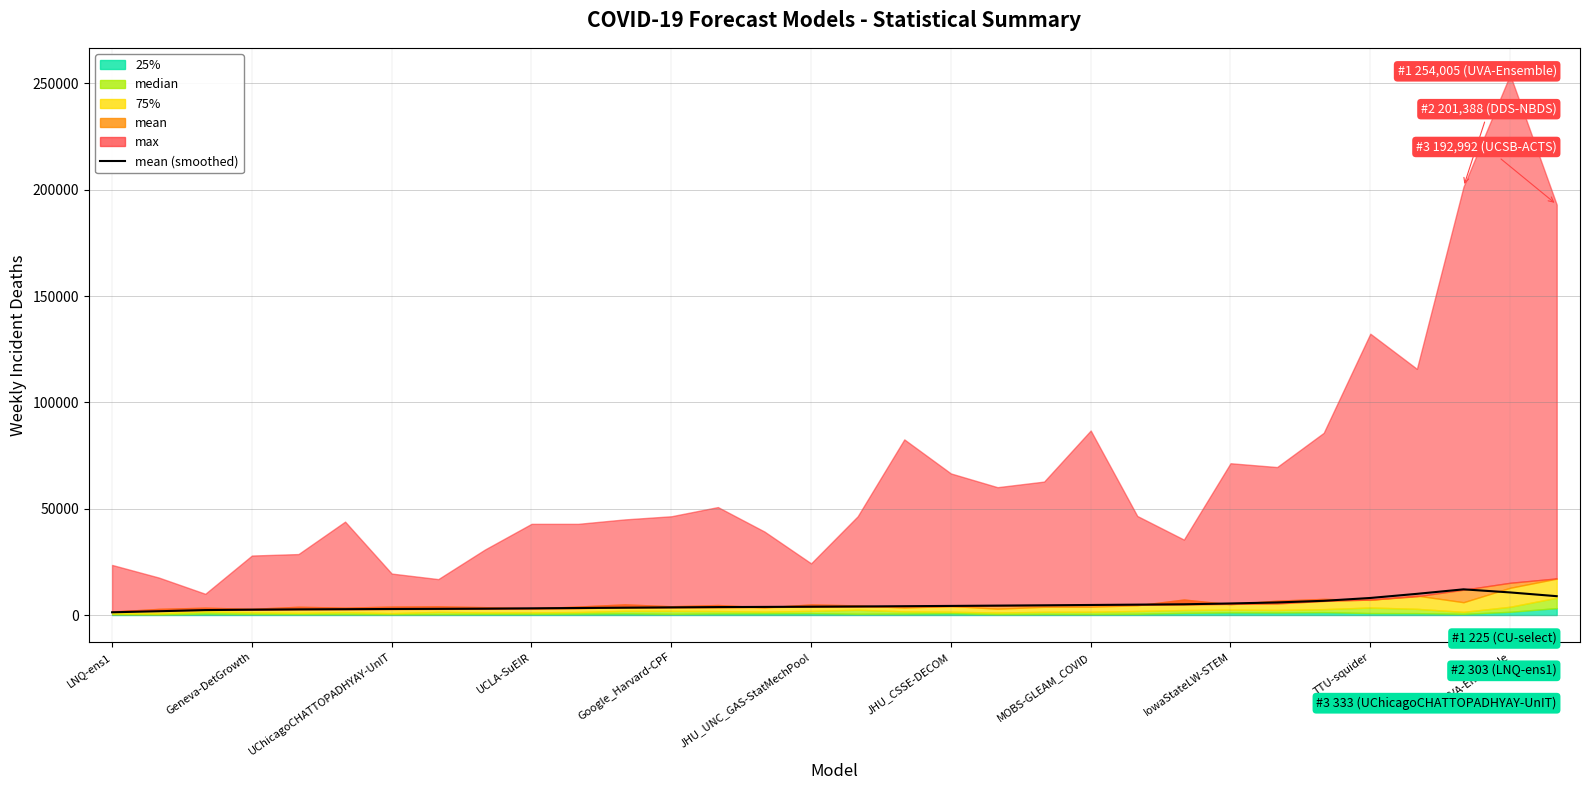

Where is the first local maximum?

29